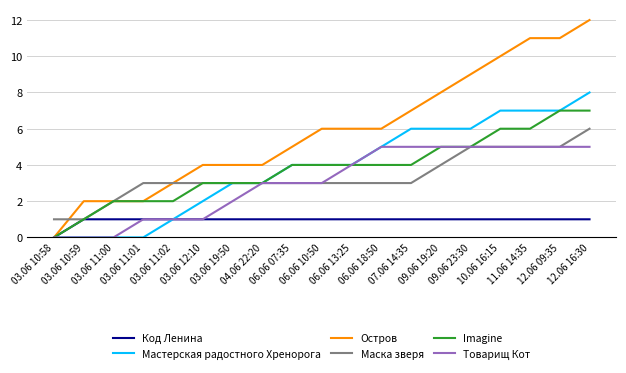

Is it true that Маска зверя equals 1 at 03.06 10:59?

True